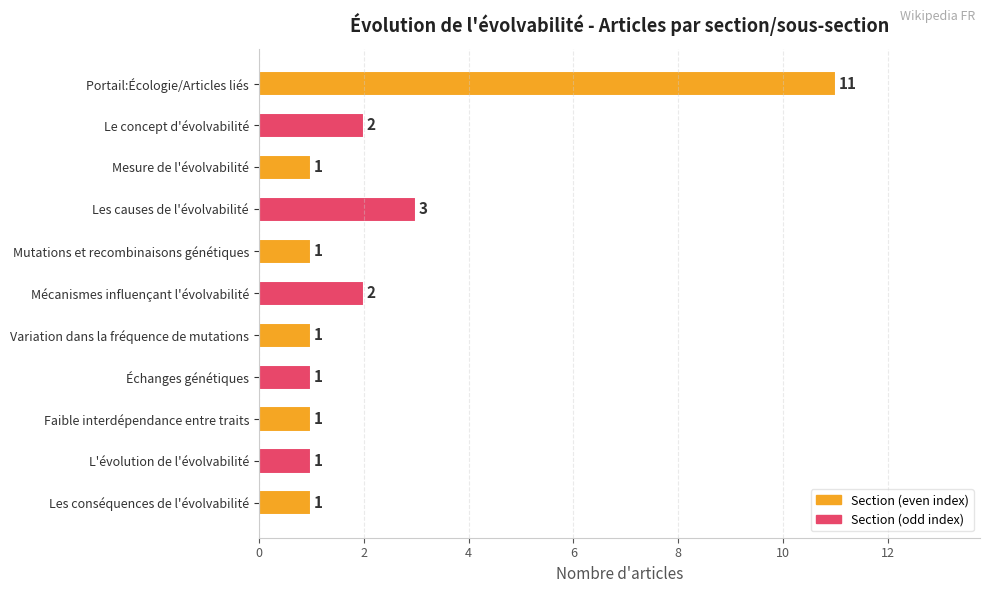

Which has a higher value, Les conséquences de l'évolvabilité or Mécanismes influençant l'évolvabilité?

Mécanismes influençant l'évolvabilité